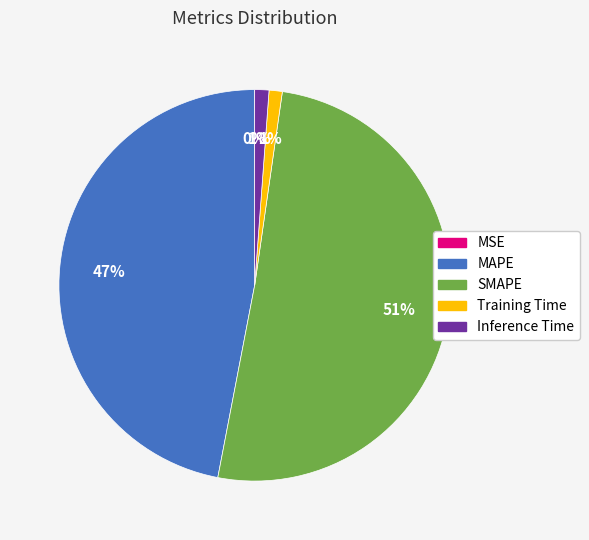

Is the sum of Training Time and Inference Time greater than half?

No